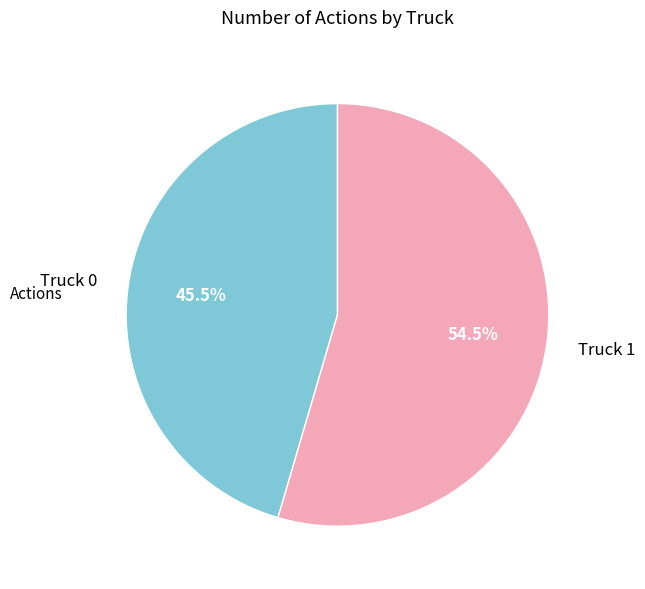

To the nearest percent, what is the combined percentage of Truck 0 and Truck 1?

100%